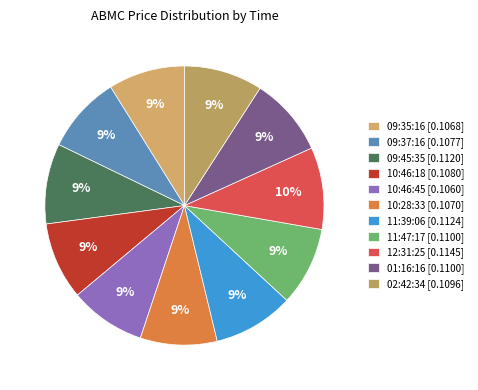

Between 09:45:35 and 01:16:16, which is larger?

09:45:35